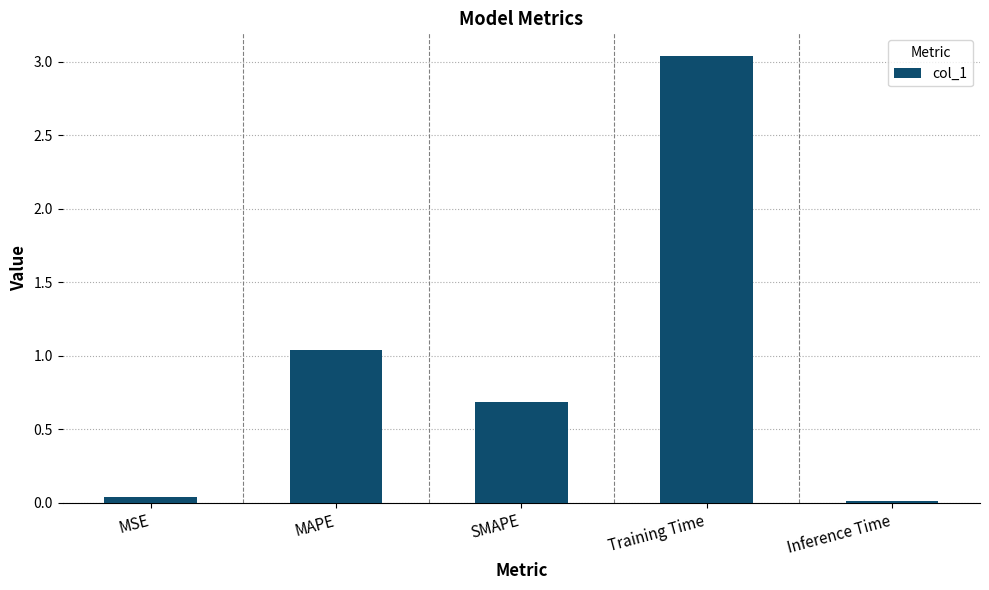

Is it true that the value at Training Time is 1.9?

False